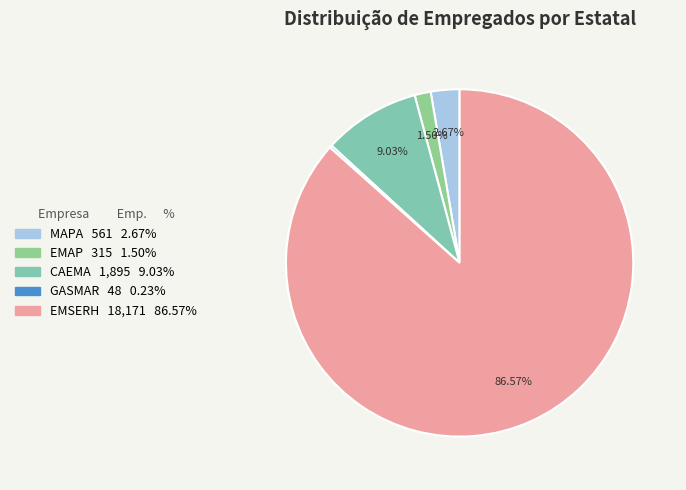

Approximately how many times larger is the value at GASMAR compared to EMAP?

0.2